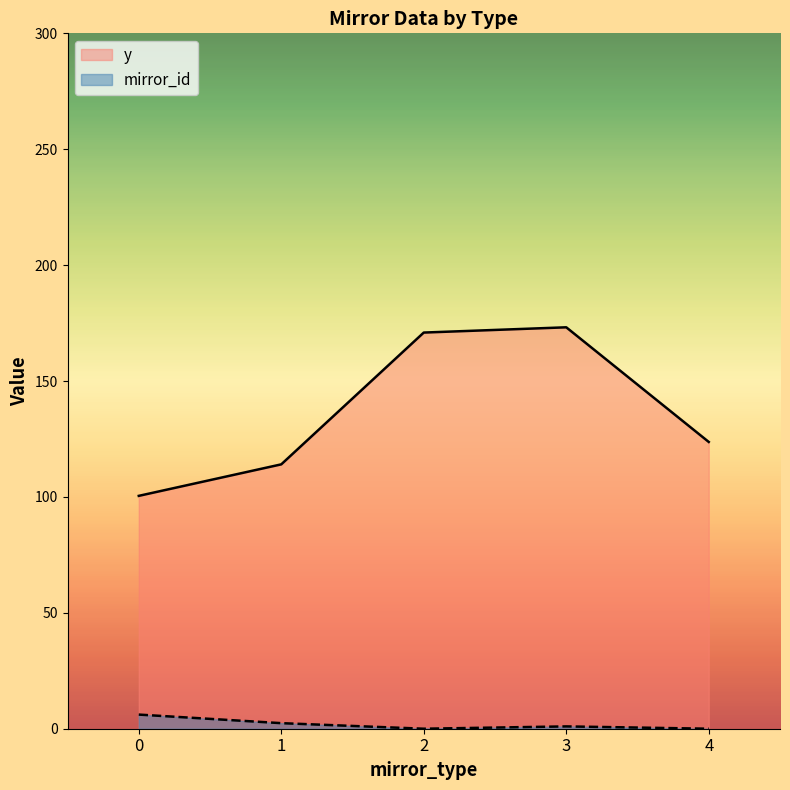

What is the total value across all series at 2?

170.9